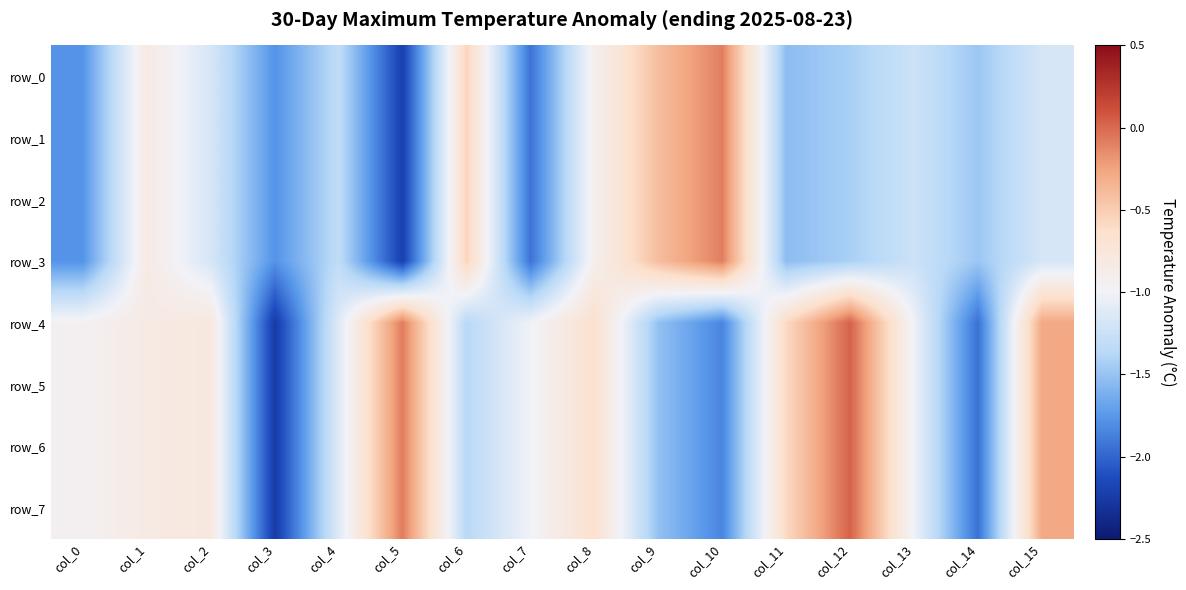

Is it true that row_5 equals -1.4 at col_6?

True